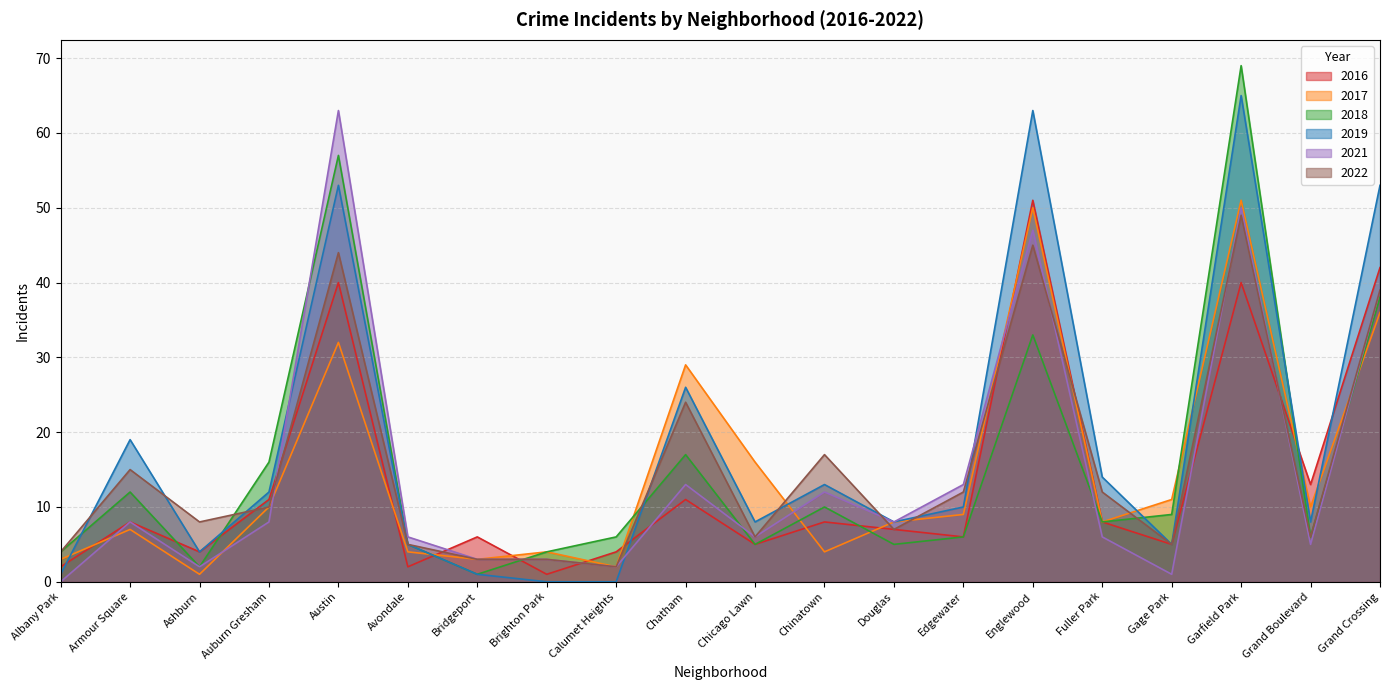

At which category does 2017 reach its first local peak?

Armour Square